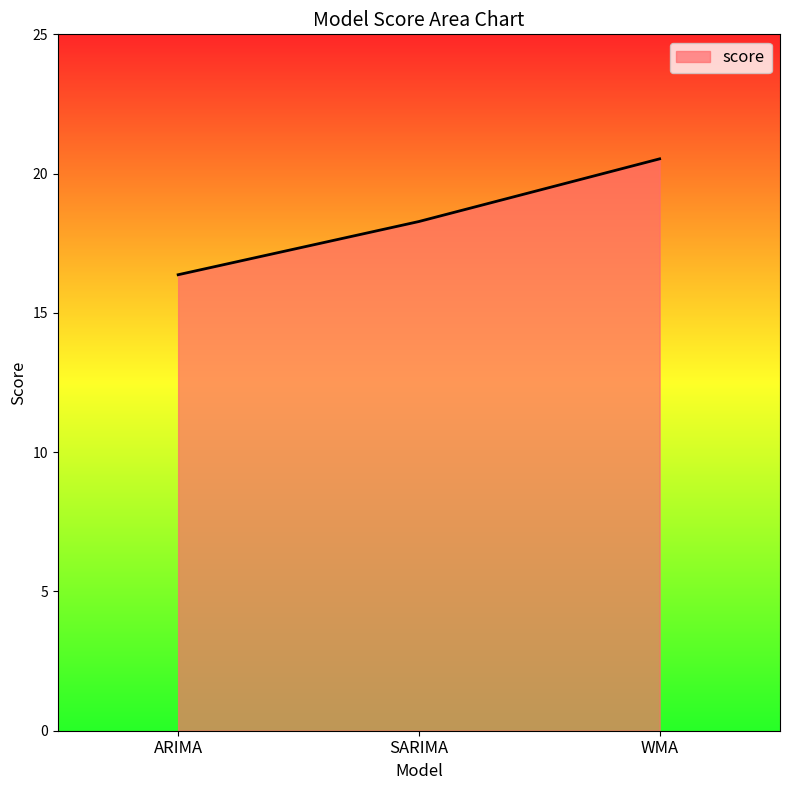

Reading left to right, extract all data points from this chart.

16.4	18.3	20.5